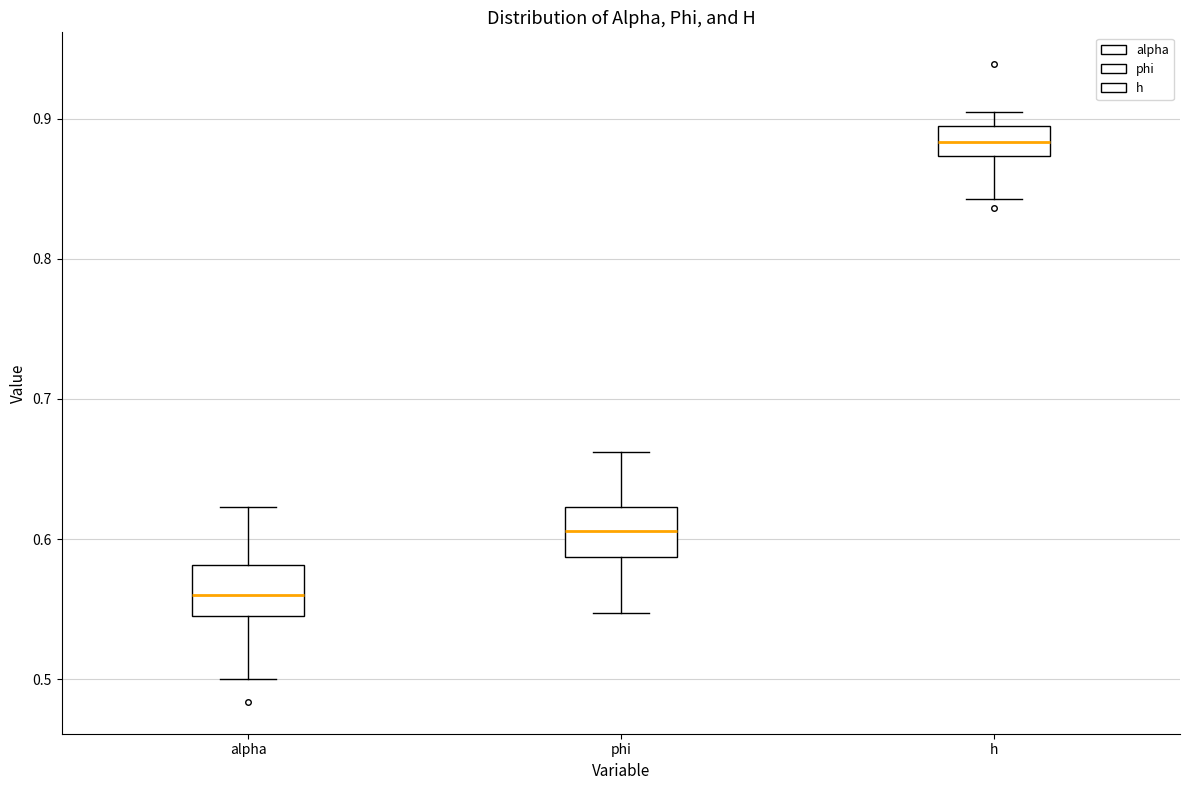

Where is the upper edge of the box for alpha on the y-axis? The values are not printed on the chart, so give them approximately, as read against the axis.

0.58